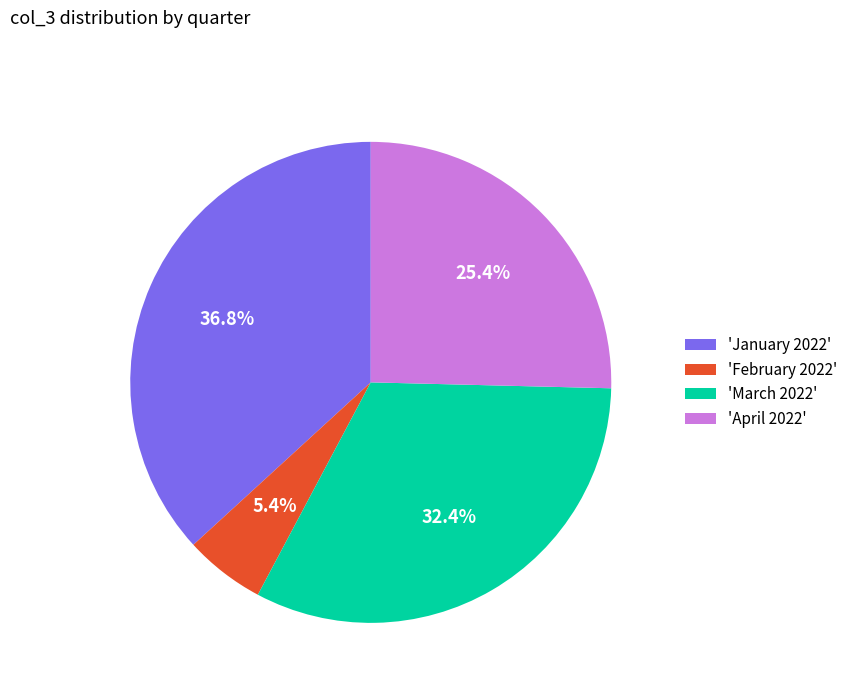

What is the largest slice in the pie chart?

'January 2022'